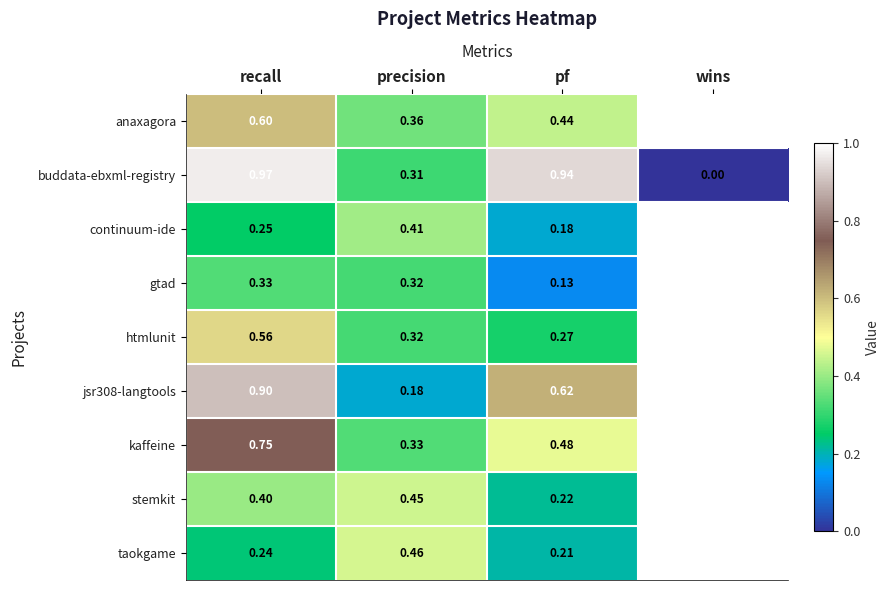

At which category is the sum across all series the highest?

wins